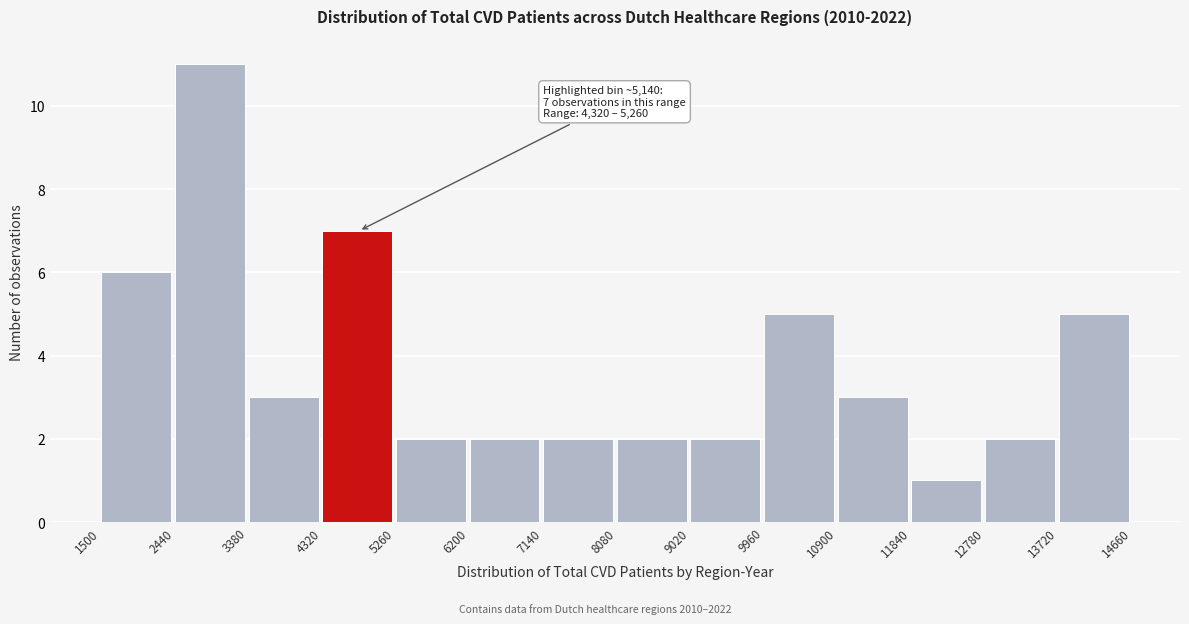

Over which range of the x-axis is the bar tallest?

2440 to 3380